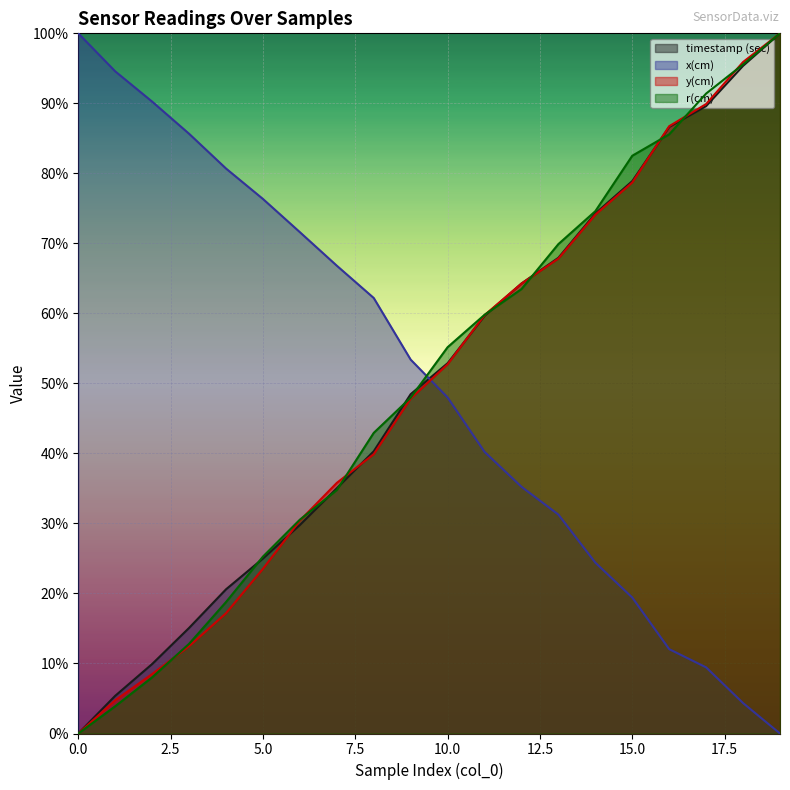

How many intersections are there between r(cm) and timestamp (sec)?

9